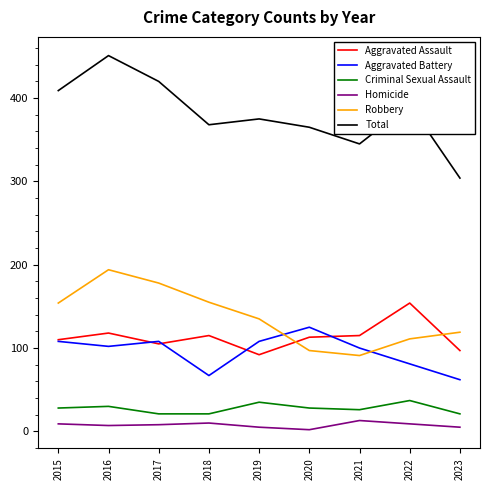

Which series has the widest spread of values?

Total